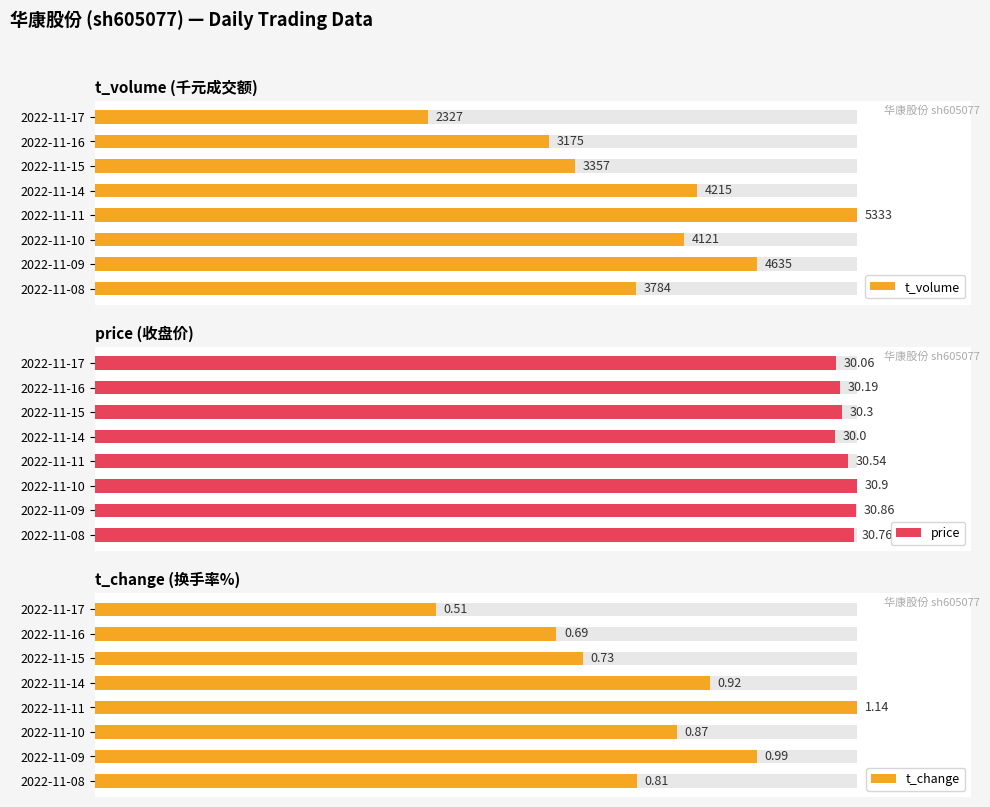

Which series has the widest spread of values?

t_volume